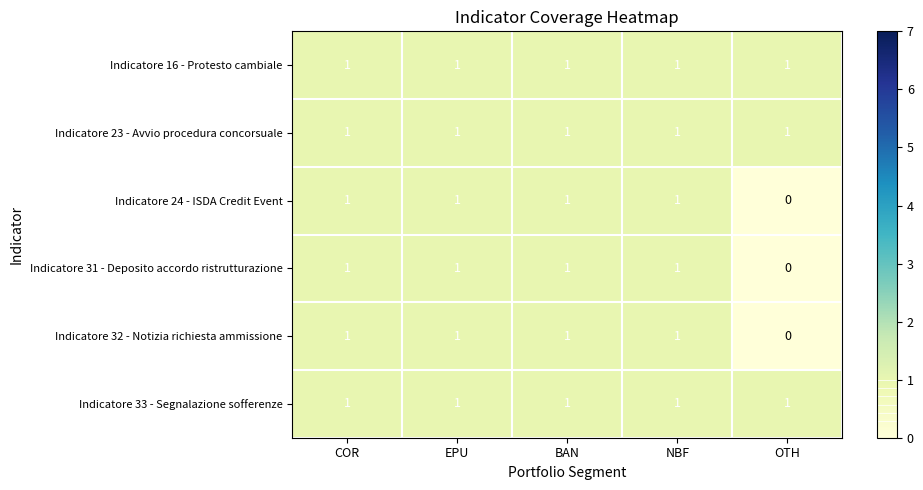

Reading left to right, extract all data points from this chart.

Indicatore 16 - Protesto cambiale: COR=1	EPU=1	BAN=1	NBF=1	OTH=1
Indicatore 23 - Avvio procedura concorsuale: COR=1	EPU=1	BAN=1	NBF=1	OTH=1
Indicatore 24 - ISDA Credit Event: COR=1	EPU=1	BAN=1	NBF=1	OTH=0
Indicatore 31 - Deposito accordo ristrutturazione: COR=1	EPU=1	BAN=1	NBF=1	OTH=0
Indicatore 32 - Notizia richiesta ammissione: COR=1	EPU=1	BAN=1	NBF=1	OTH=0
Indicatore 33 - Segnalazione sofferenze: COR=1	EPU=1	BAN=1	NBF=1	OTH=1